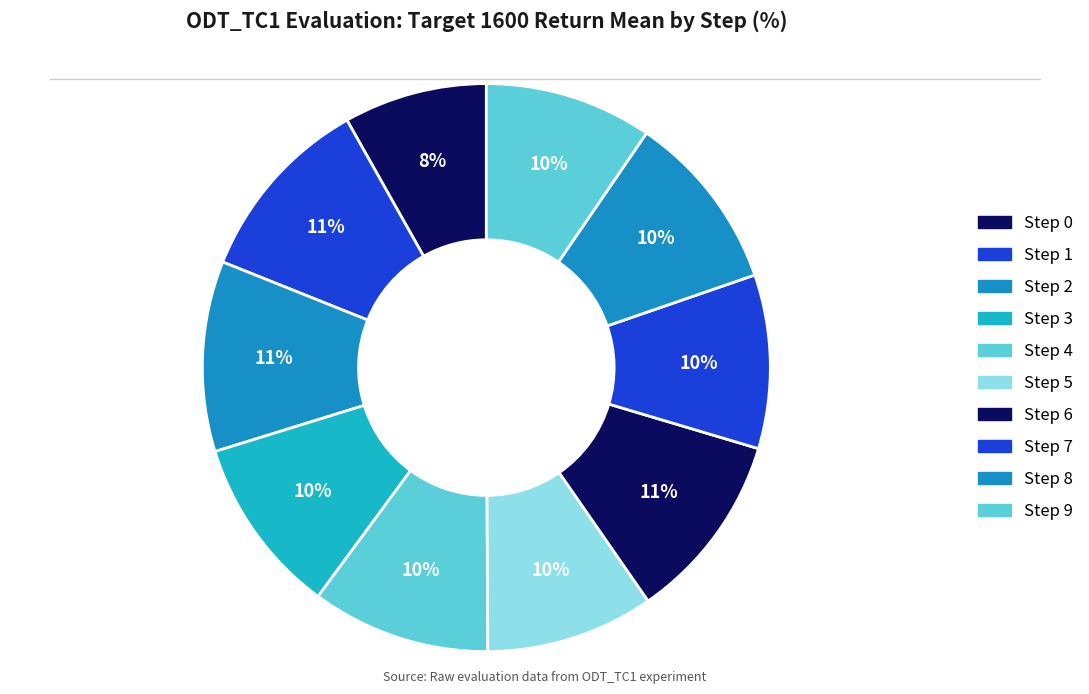

To the nearest percent, what is the difference between the largest and smallest slice percentages?

3%